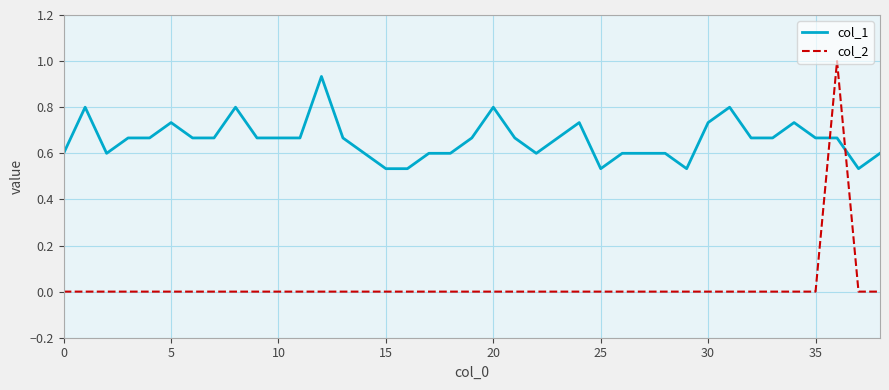

Rank the series by their average value, from highest to lowest.

col_1, col_2